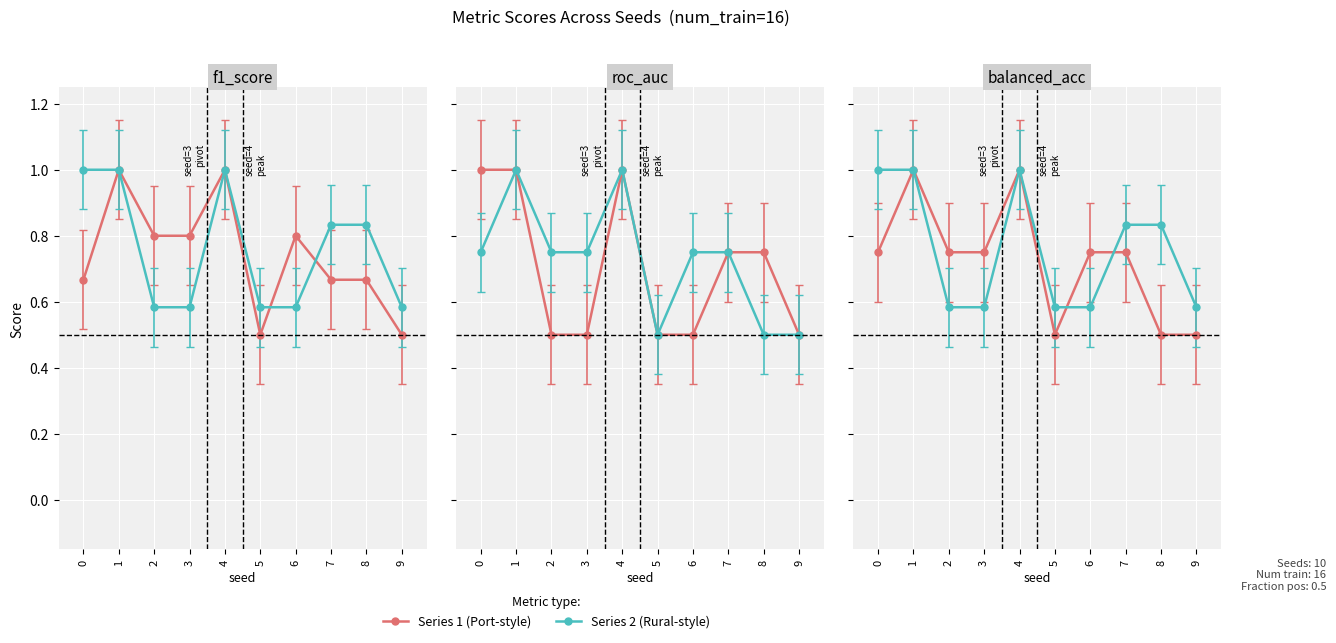

Is the value of average_precision_score at 5 greater than the value of acc at 5?

Yes